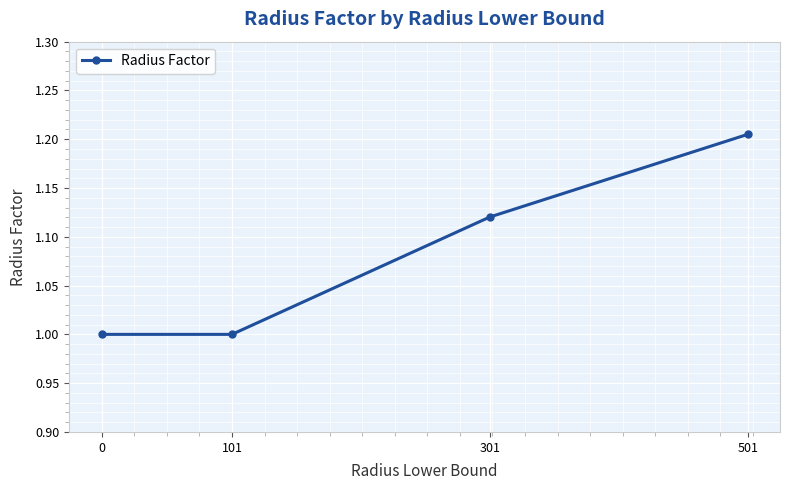

Is it true that the value at 101 is 1.6?

False